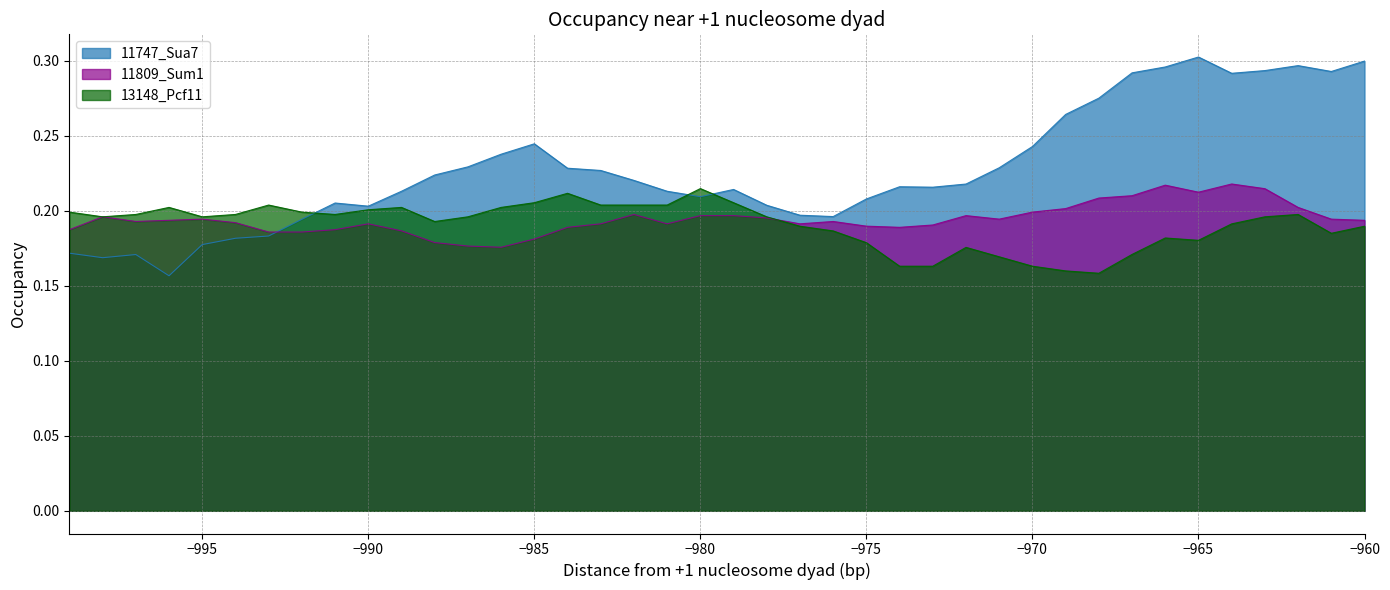

How many 11747_Sua7 values are between 0 and 1?

40